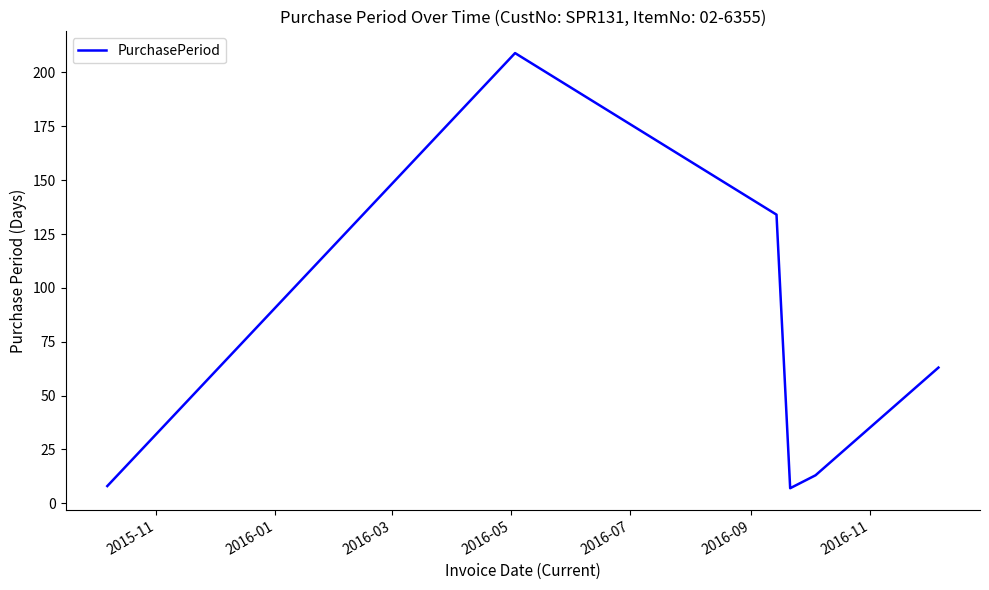

How many interior local peaks (higher than both neighbors) does the data have?

1